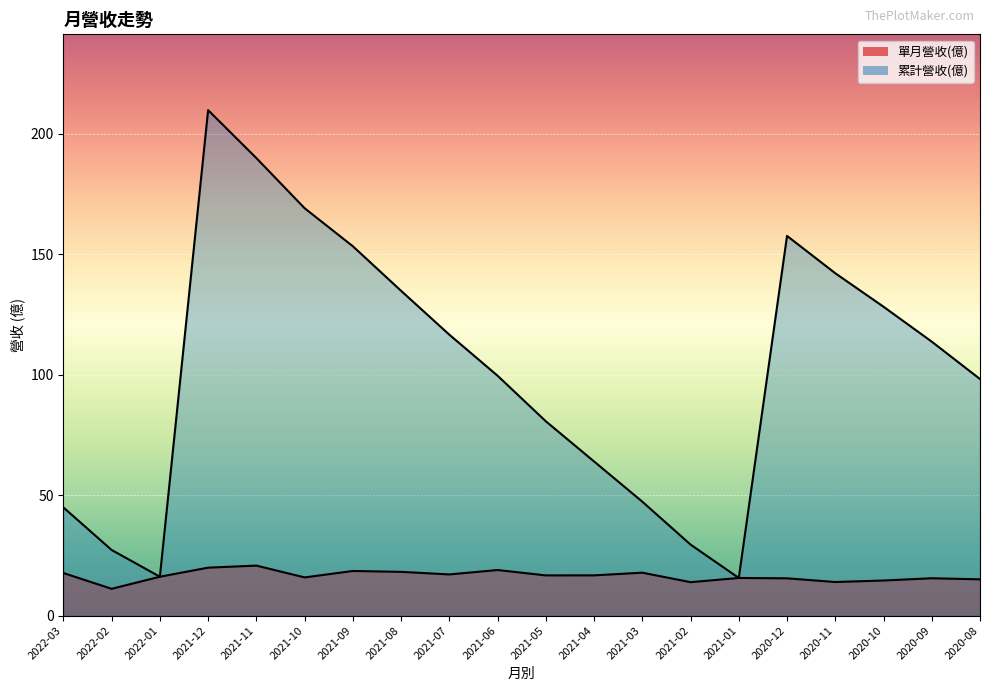

What is the label of the 5th point from the right?

2020-12